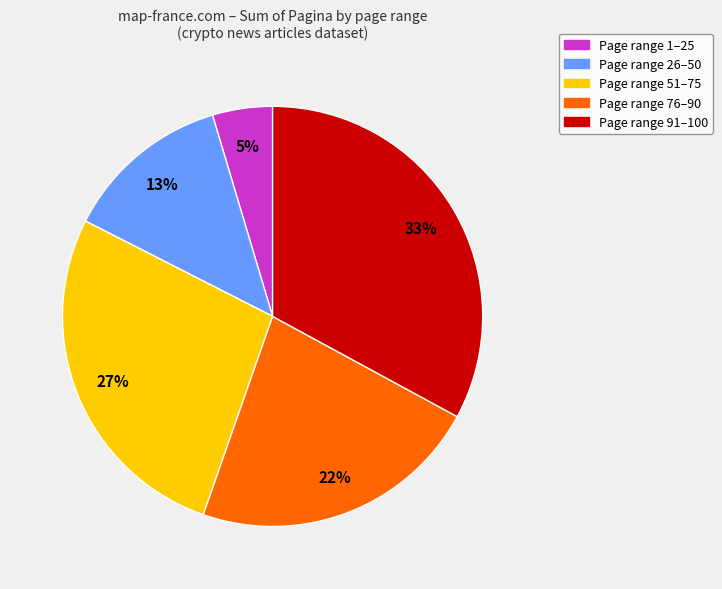

To the nearest percent, what is the average slice percentage?

20%